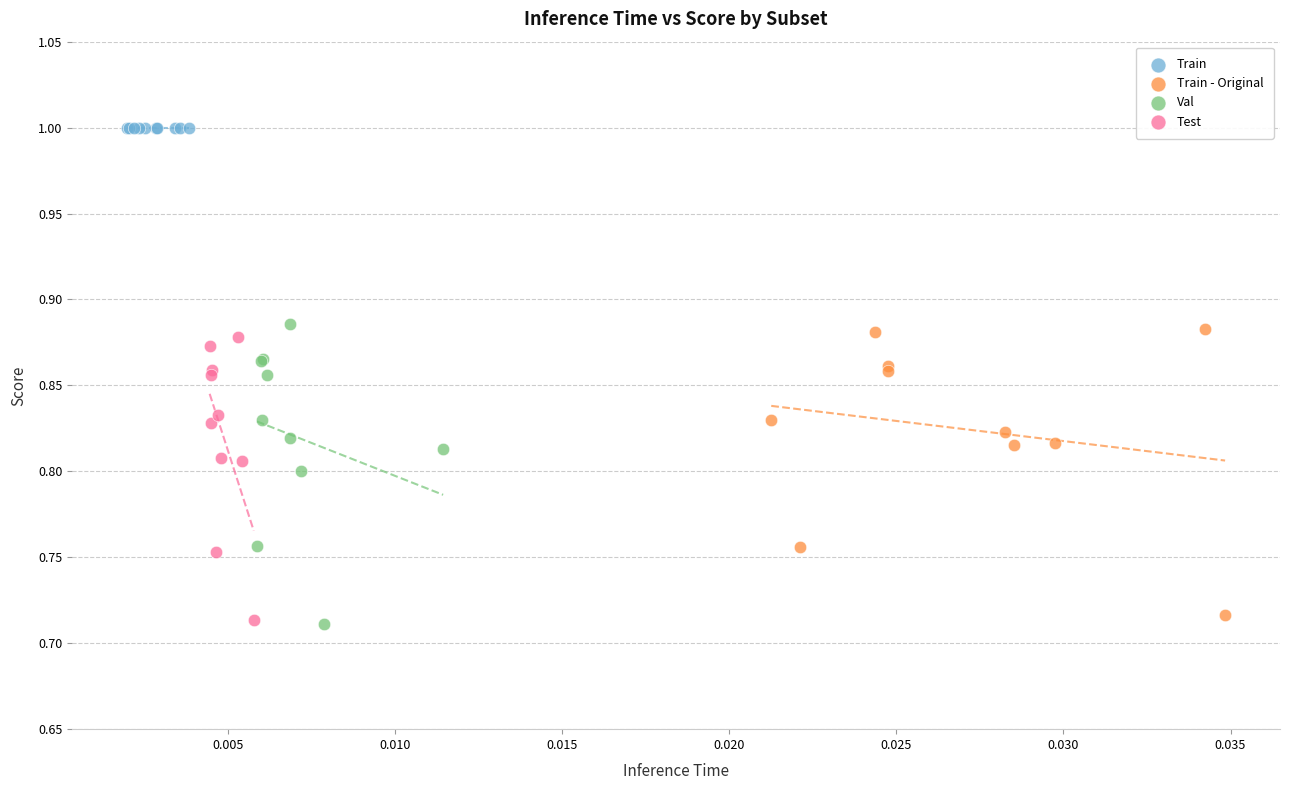

Which series reaches the maximum Y coordinate?

Train